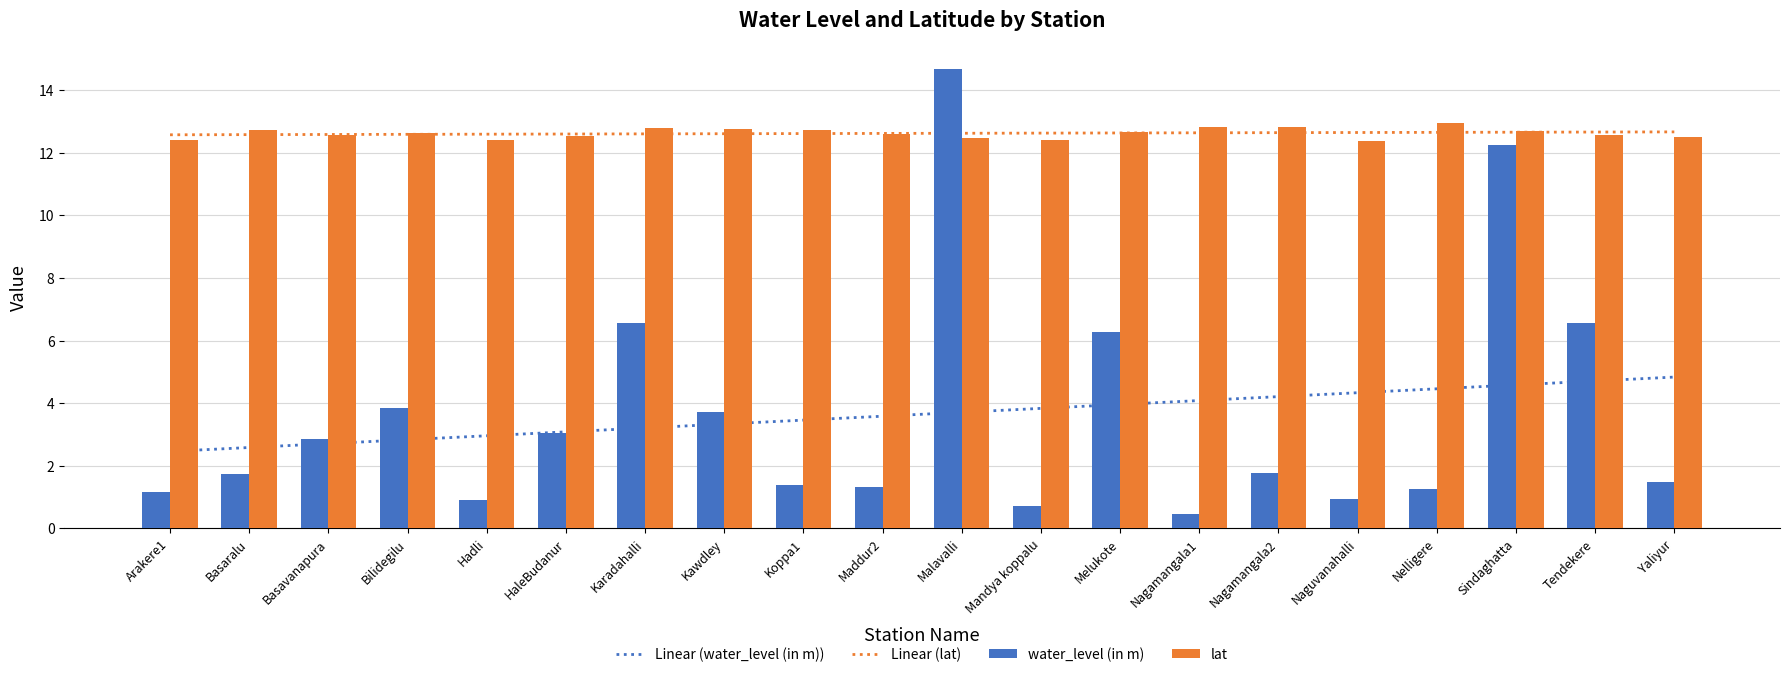

How many data points does each series have?

20